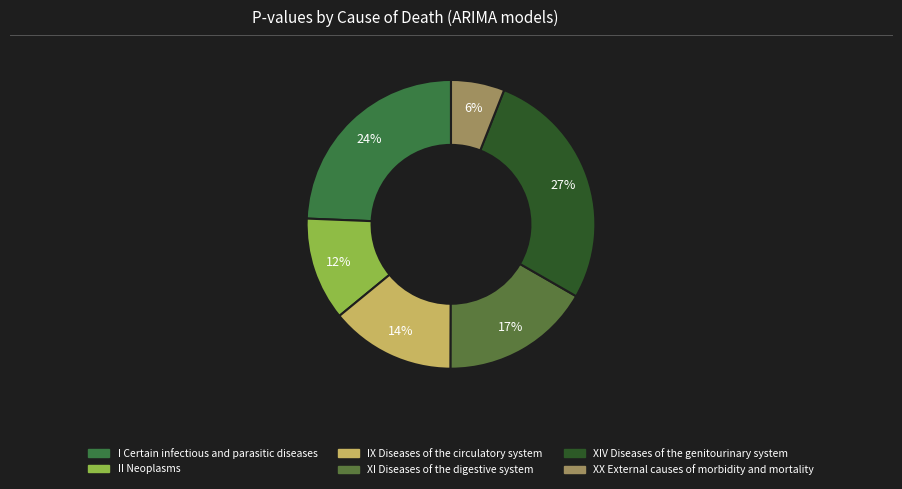

How many slices are in this pie chart?

6